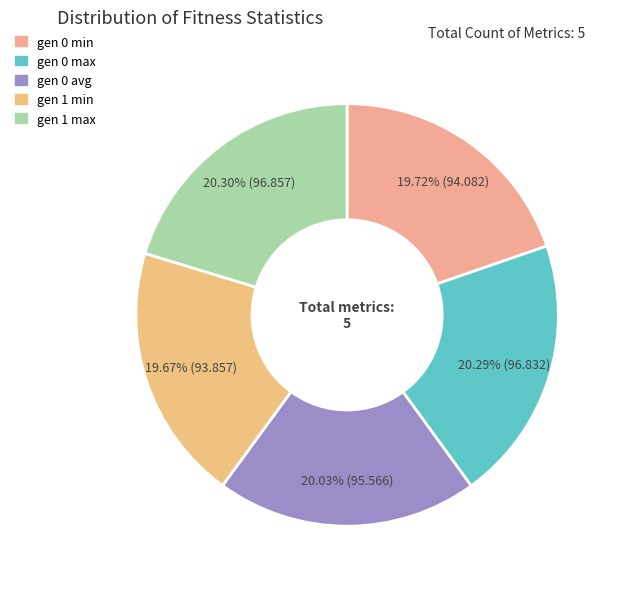

Combined, what portion of the pie is gen 0 min and gen 0 max?

40.0%